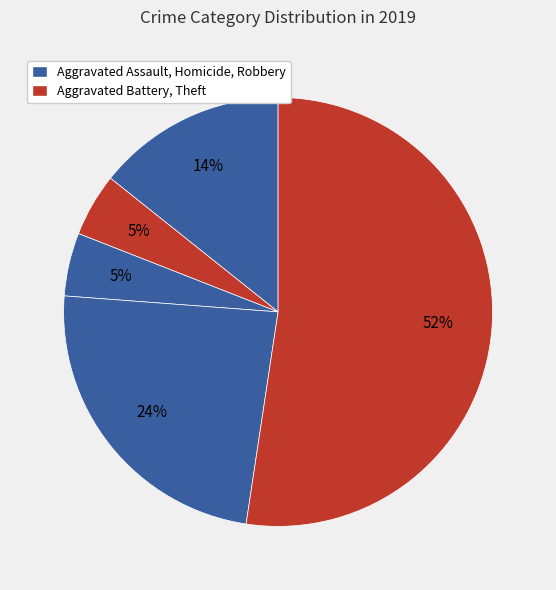

How many segments does this pie chart have?

5